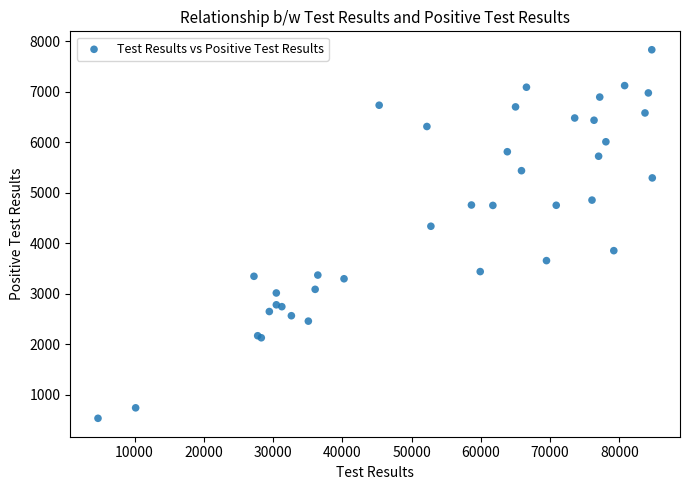

What Y value in the scatter plot is closest to 4182?

4336